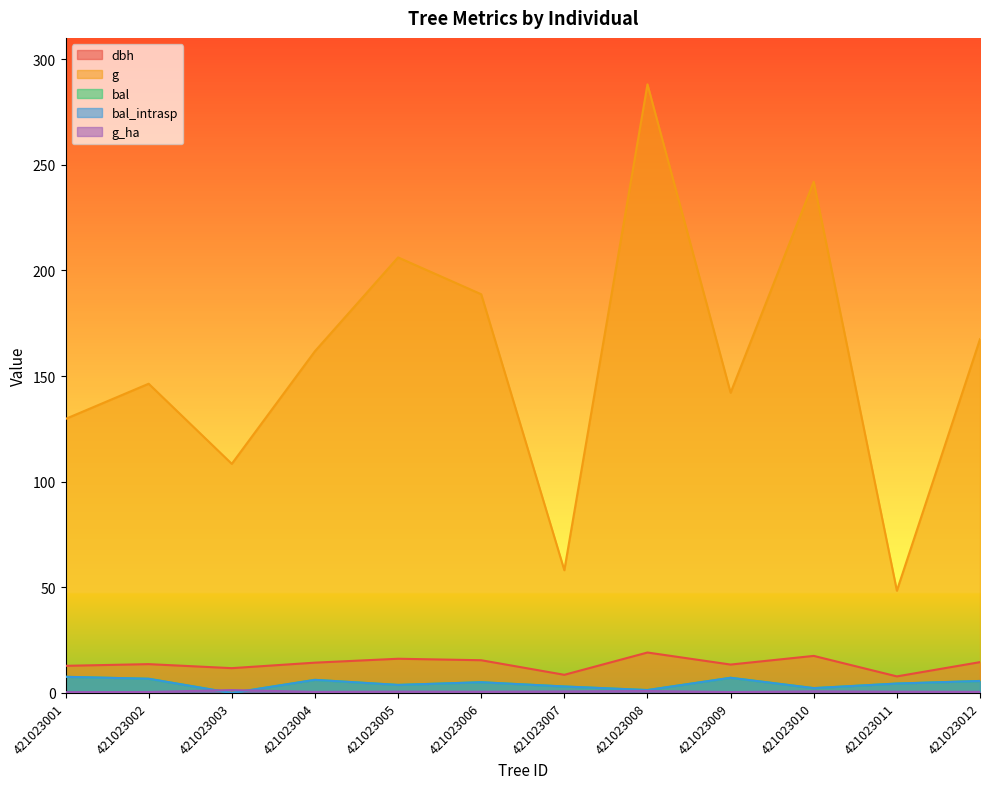

How many times do bal and g_ha cross each other?

2